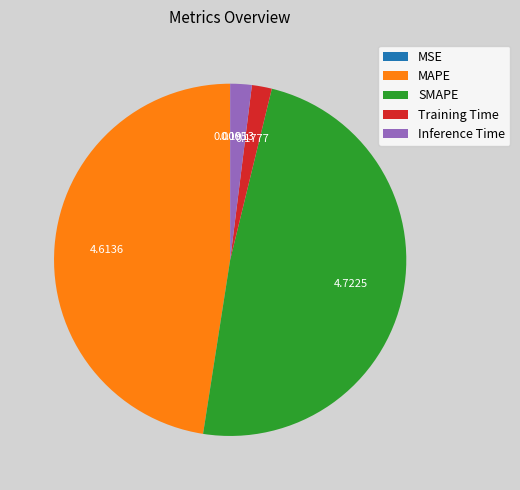

What is the largest slice in the pie chart?

SMAPE